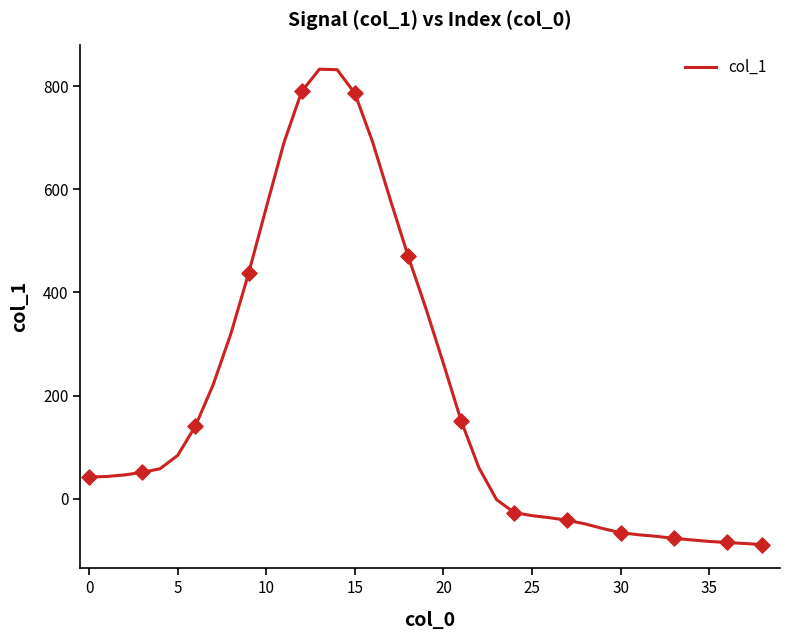

What is the greatest value displayed?

833